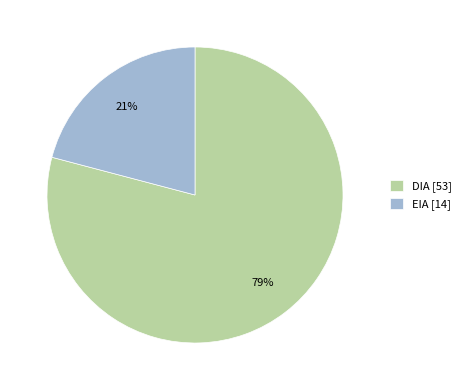

To the nearest percent, what portion does EIA represent?

21%